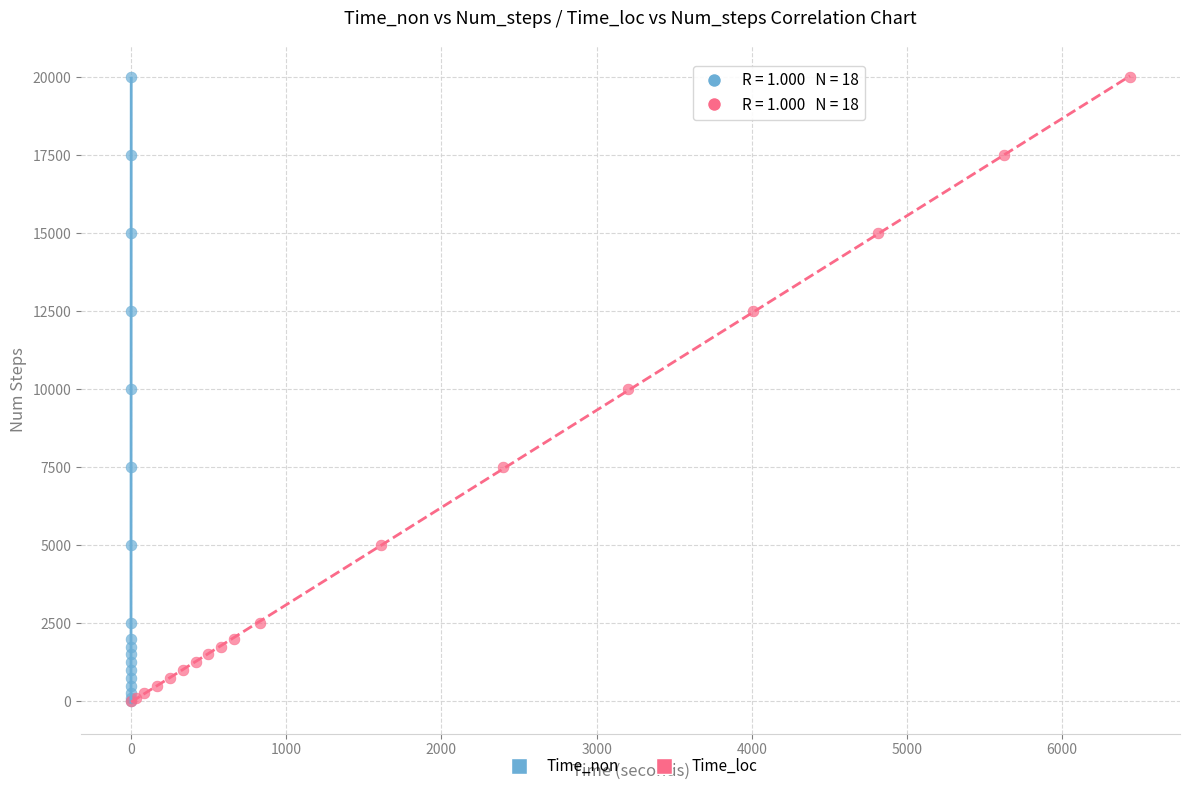

What are all the series names shown in the legend?

Time_non, Time_loc